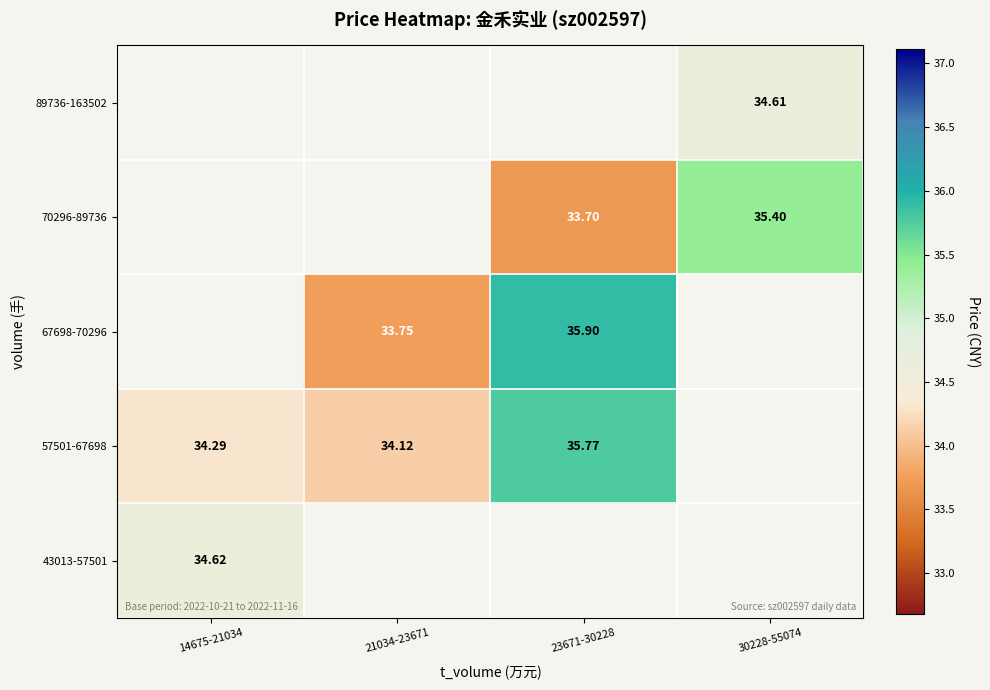

Is the value of 89736-163502 at 30228-55074 greater than the value of 67698-70296 at 23671-30228?

No